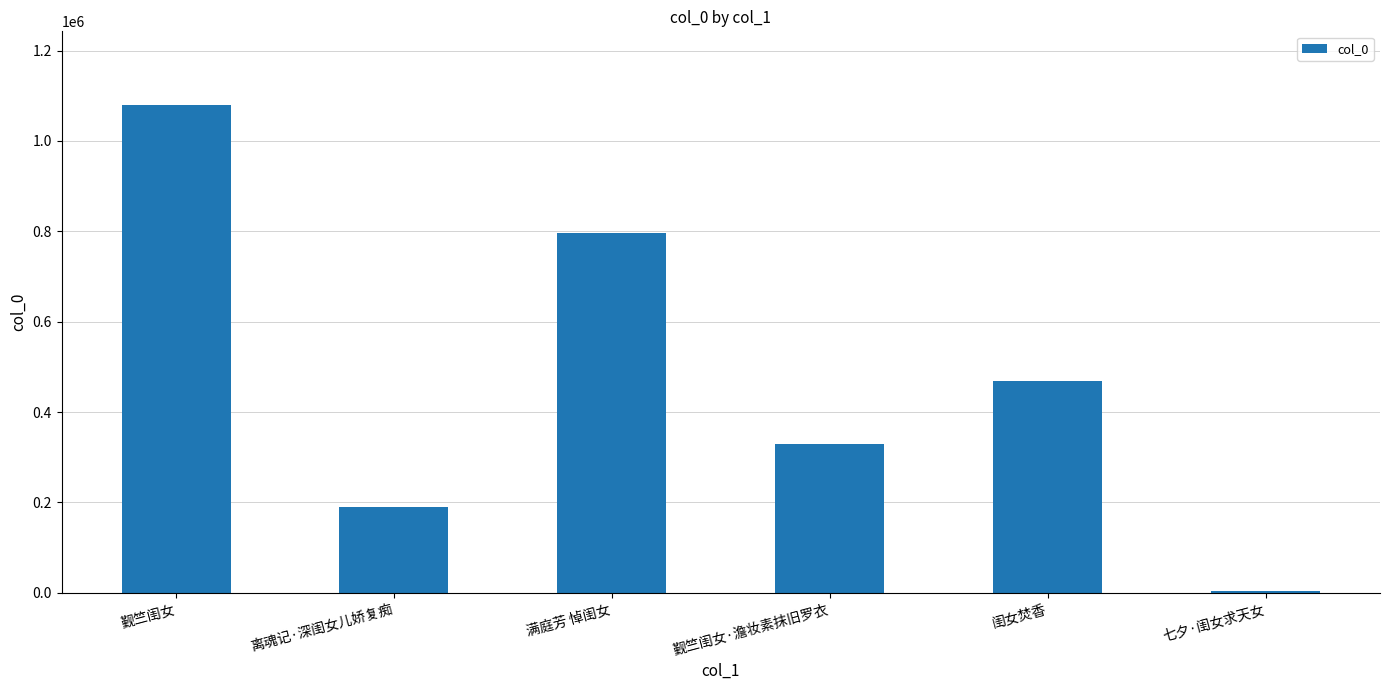

What is the greatest value displayed?

1080666